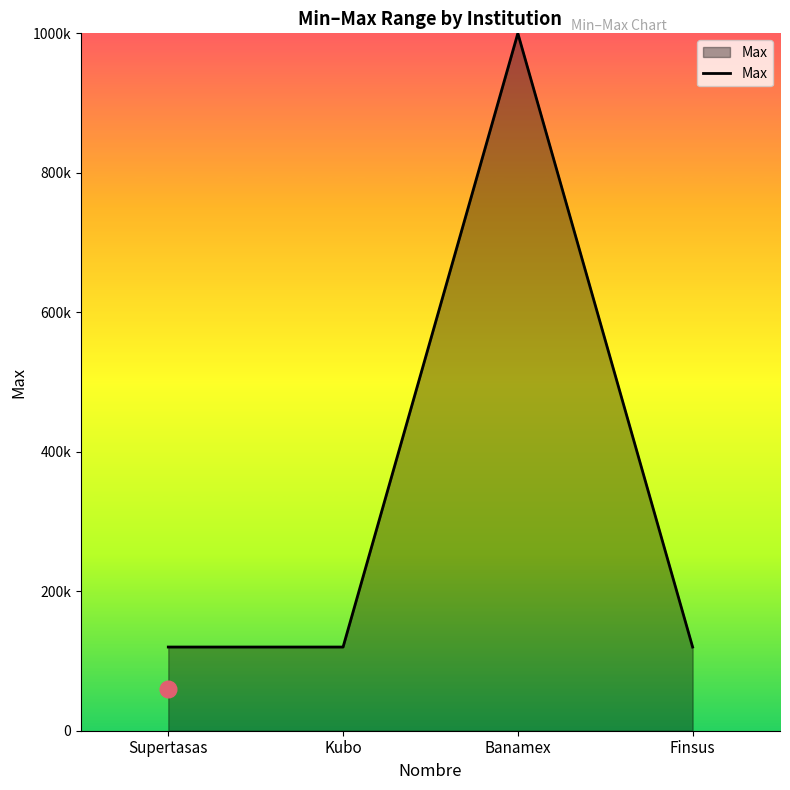

List the labels in order of value, largest first.

Banamex, Supertasas, Kubo, Finsus